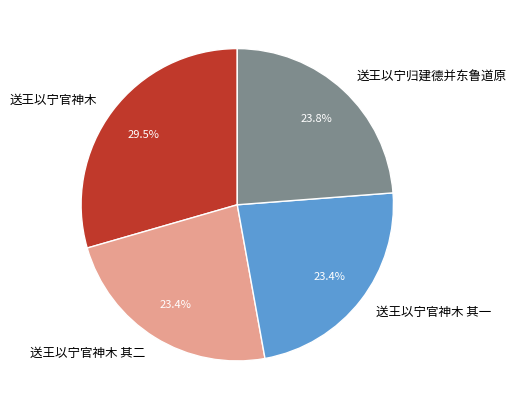

Which slice is the largest?

送王以宁官神木